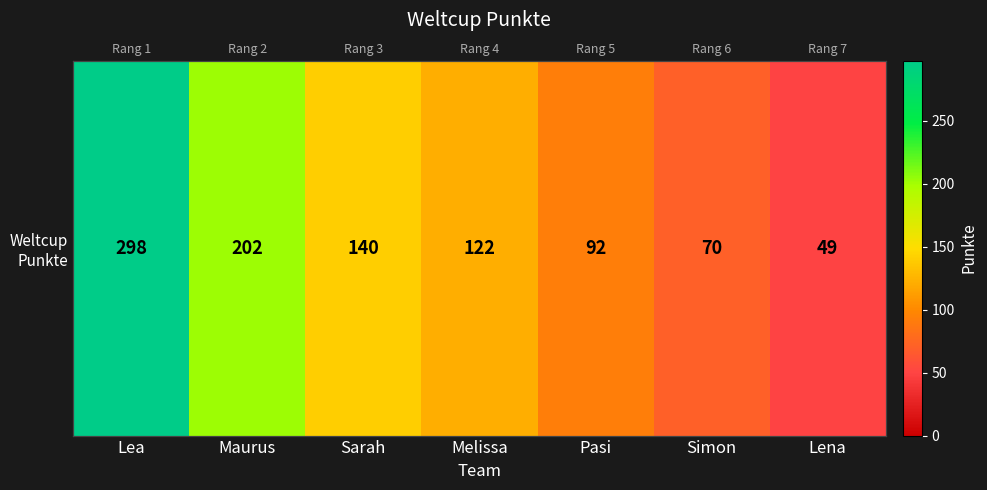

What is the sum of the values at Simon and Melissa?

192